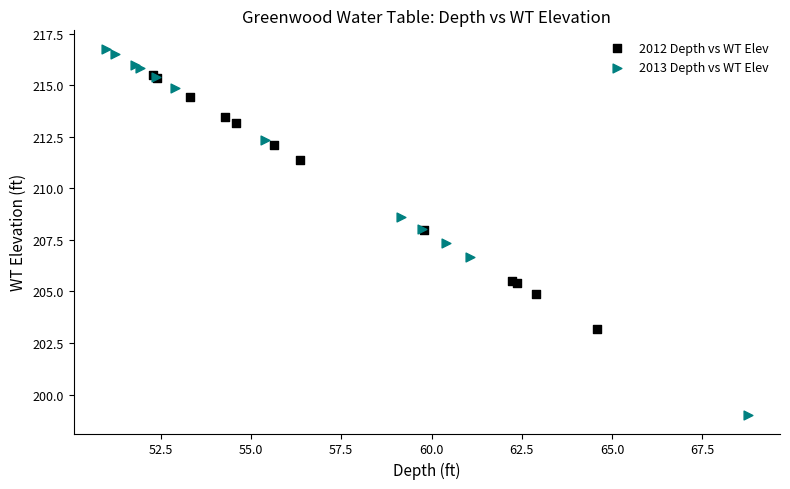

Which series contains the lowest Y value?

2013 Depth vs WT Elev